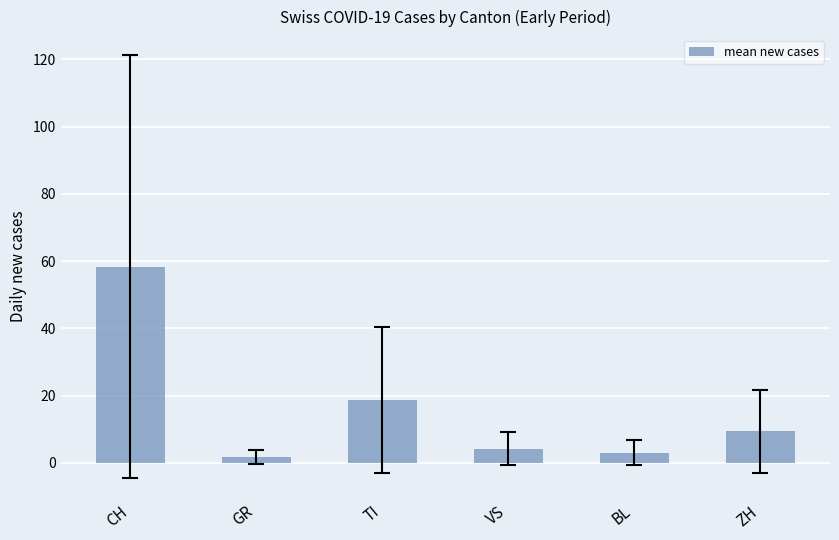

True or false: the data shows 38.7 at CH.

False